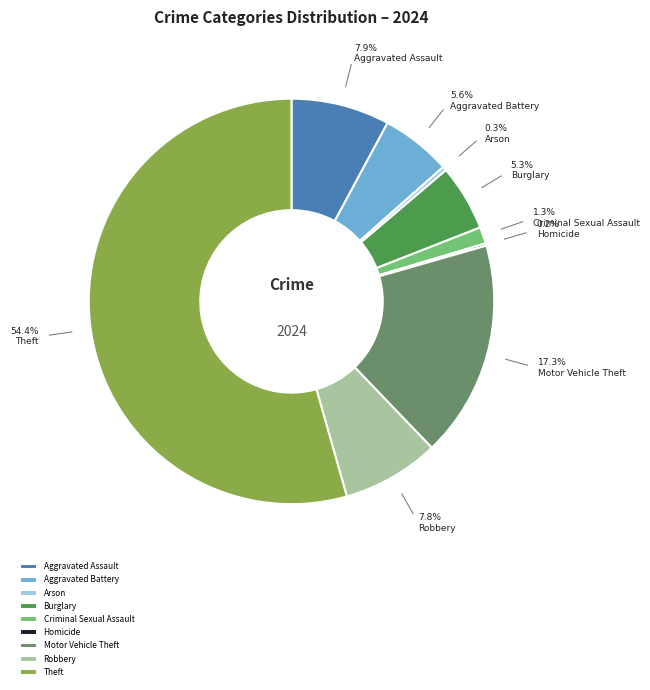

Does Aggravated Assault account for over 50% of the chart?

No